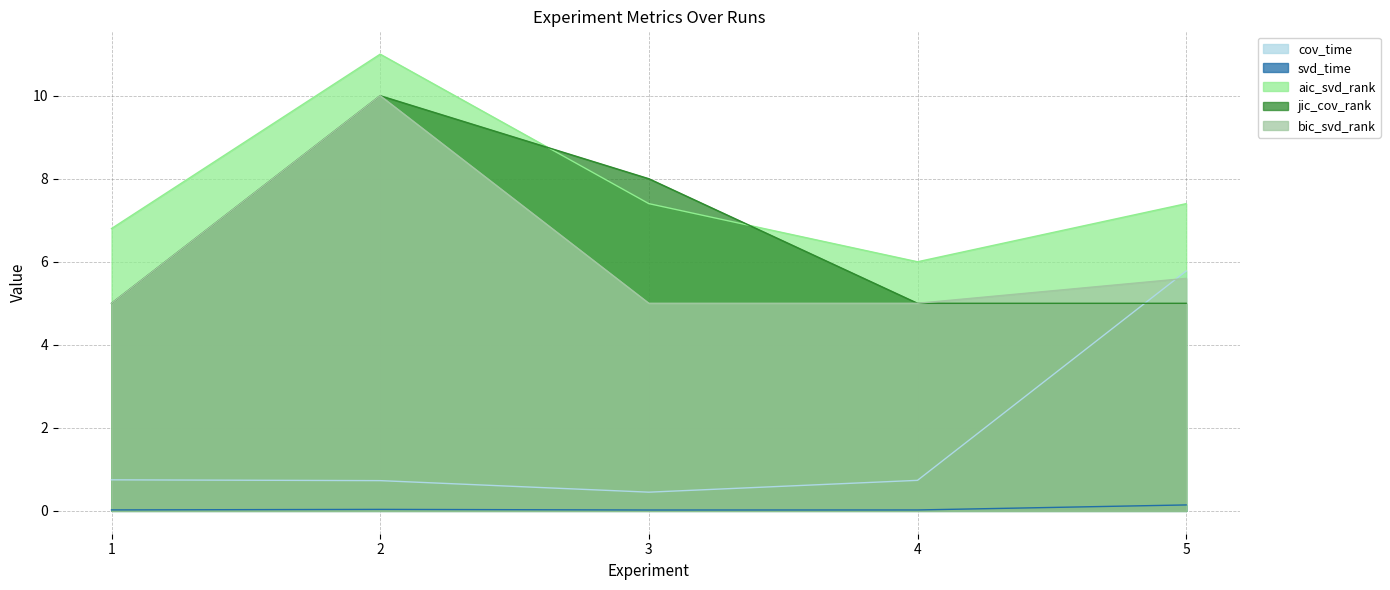

Reading left to right, what are all the values shown in this chart?

cov_time: 0.7	0.7	0.5	0.7	5.8
svd_time: 0.0	0.0	0.0	0.0	0.1
aic_svd_rank: 6.8	11.0	7.4	6.0	7.4
jic_cov_rank: 5.0	10.0	8.0	5.0	5.0
bic_svd_rank: 5.0	10.0	5.0	5.0	5.6